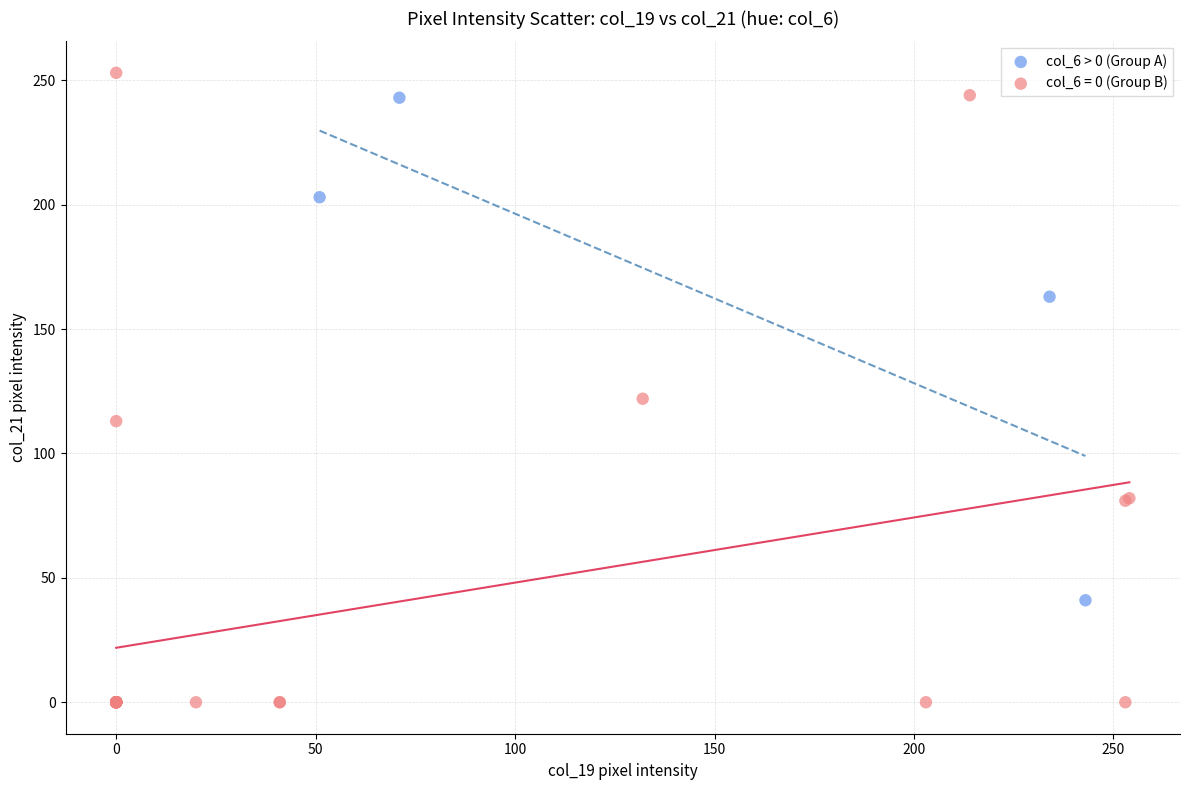

Which series contains the lowest Y value?

col_6 = 0 (Group B)